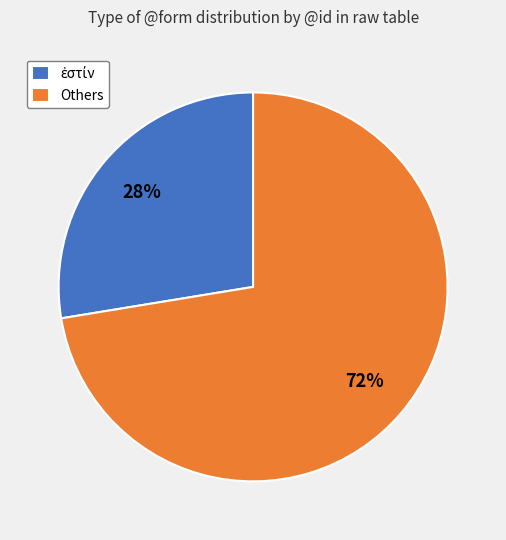

The Others slice represents 72% of the pie. True or false?

True